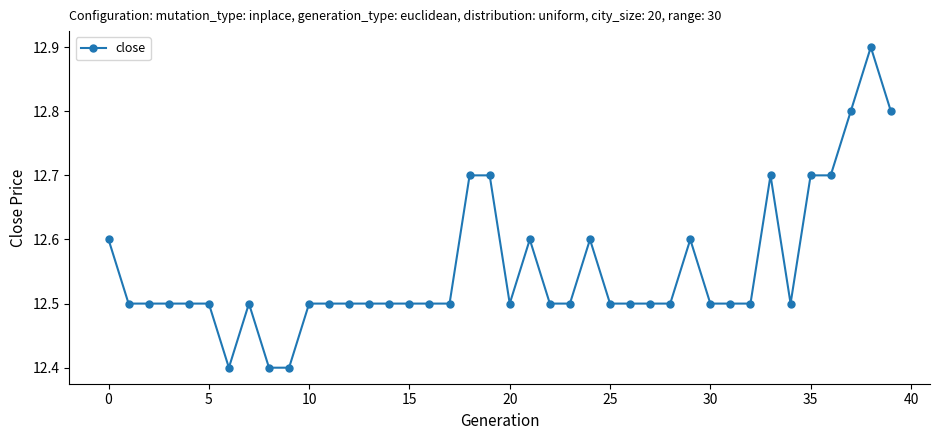

What is the smallest value displayed?

12.4